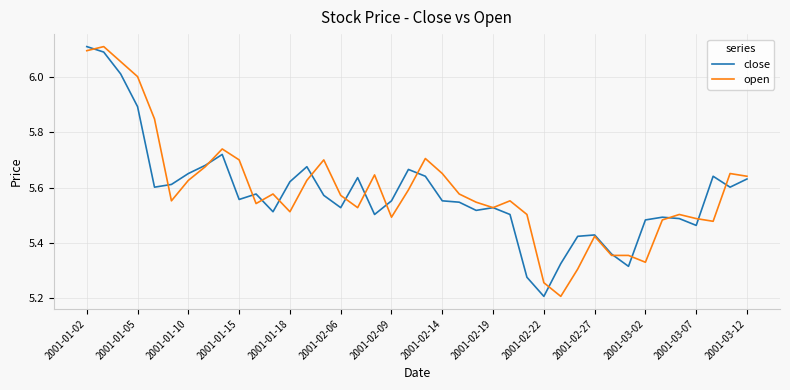

Is this an area chart (filled region under the line)?

No